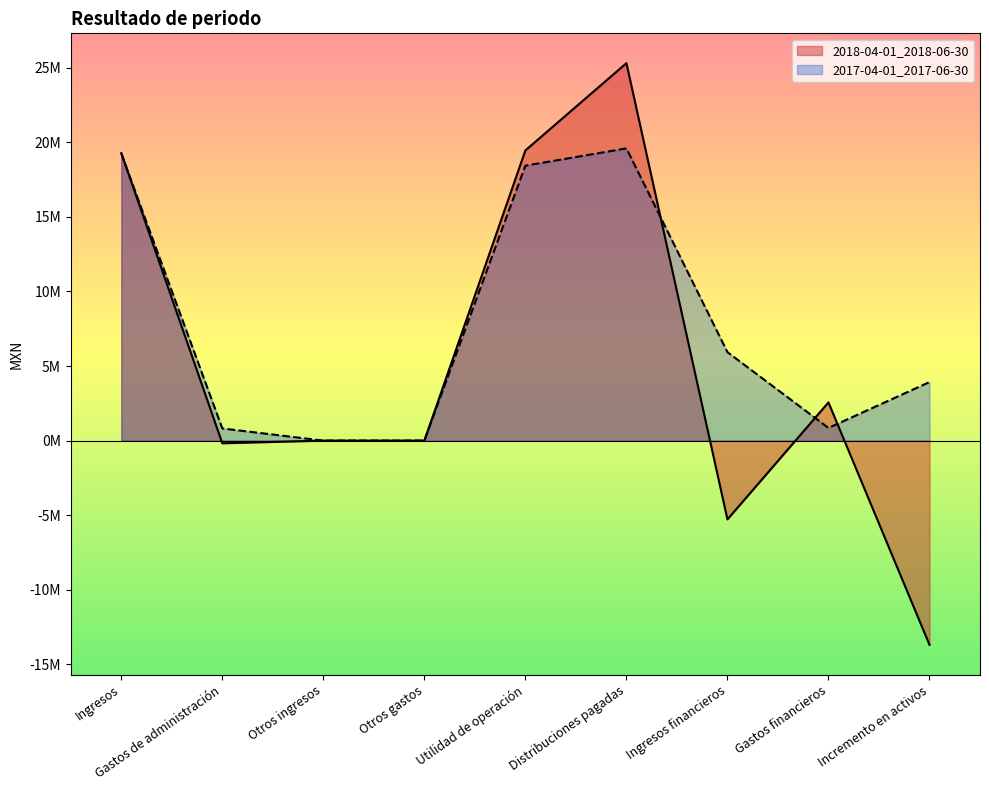

At which category does 2017-04-01_2017-06-30 reach its first local peak?

Distribuciones pagadas